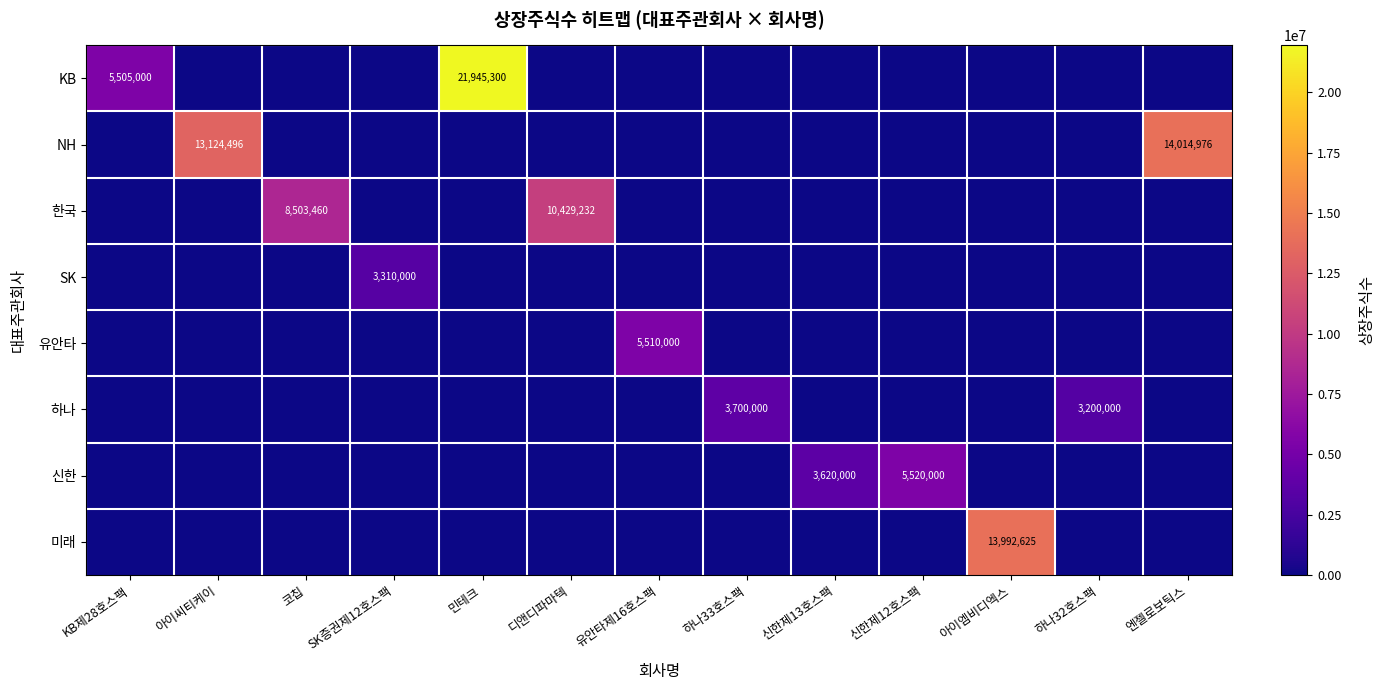

The KB series shows 5505000 at KB제28호스팩. True or false?

True